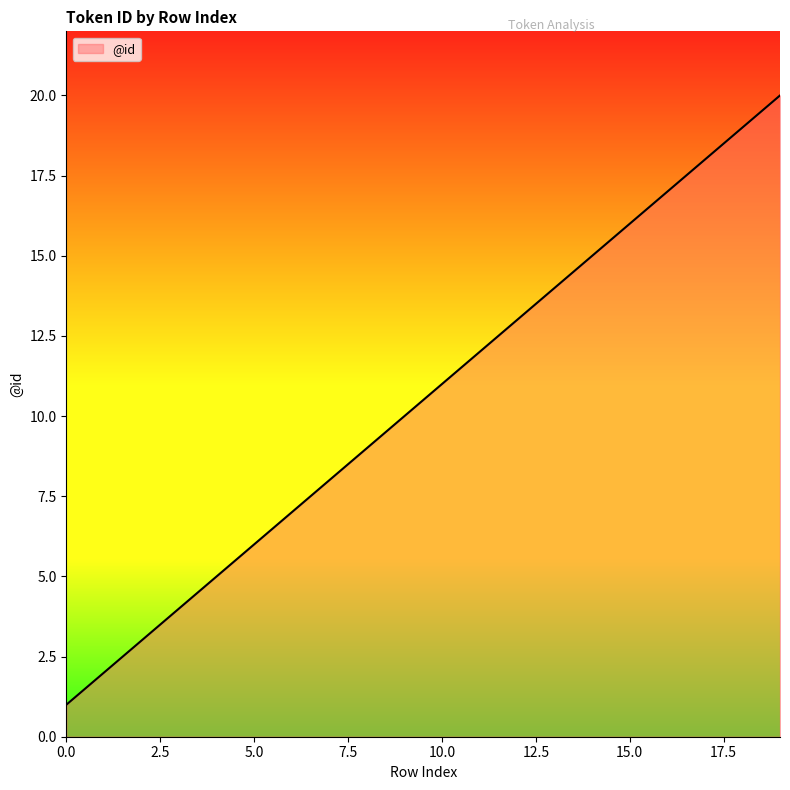

What is the sum of all values?

210